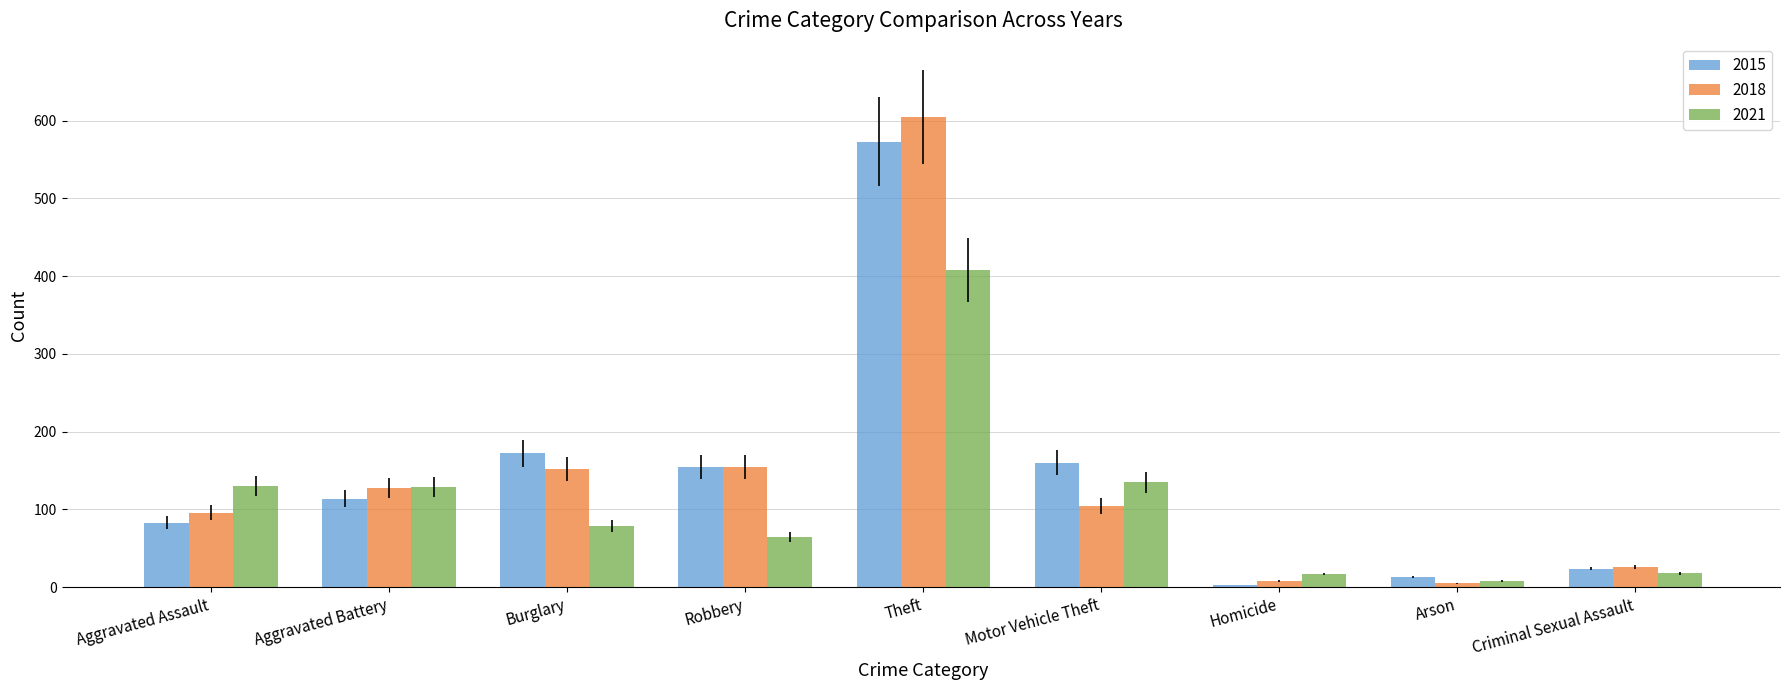

Is the value of 2015 at Burglary greater than the value of 2021 at Aggravated Assault?

Yes